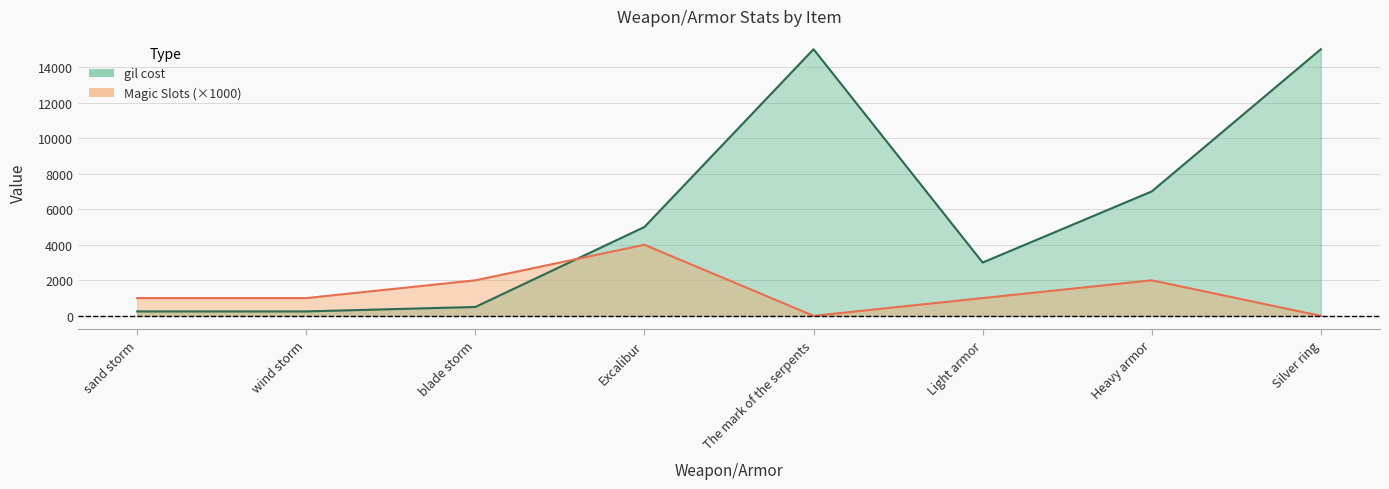

At how many categories does at least one series exceed 11212?

2